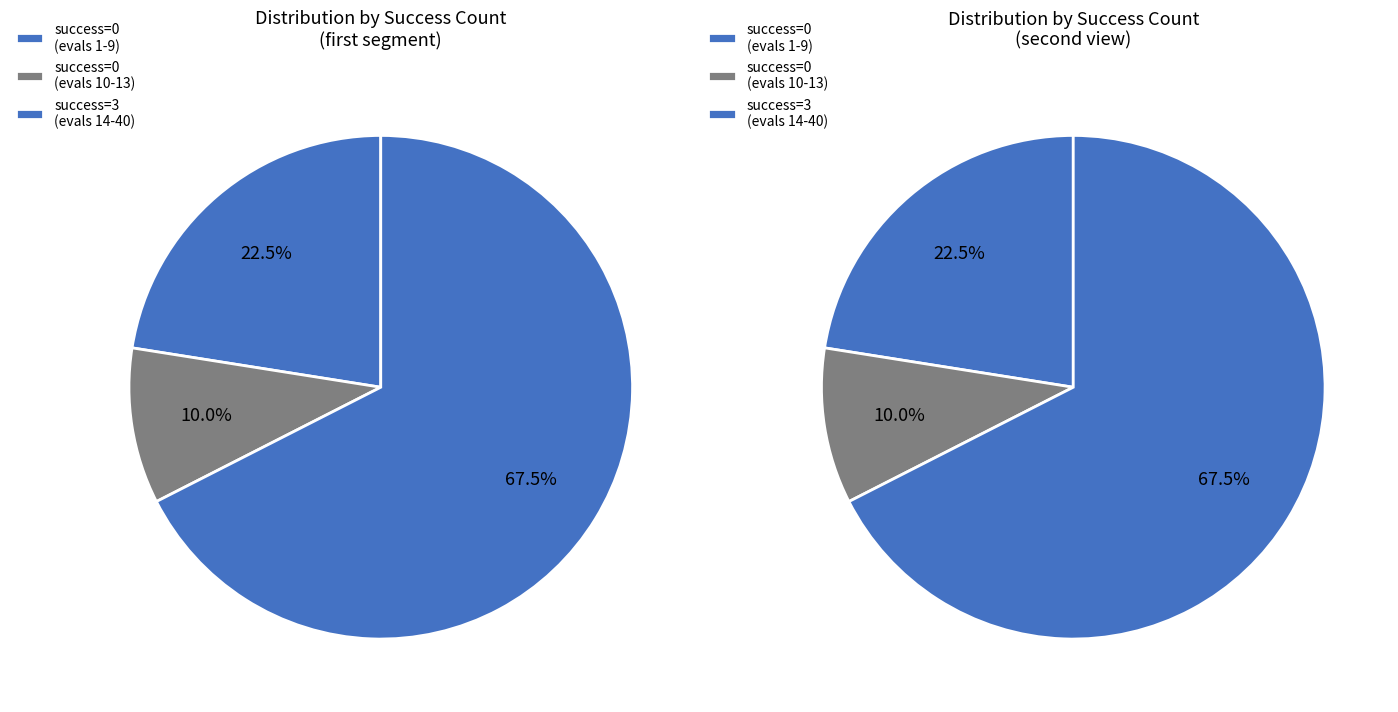

What percentage is the 3+ slice, to the nearest percent?

68%